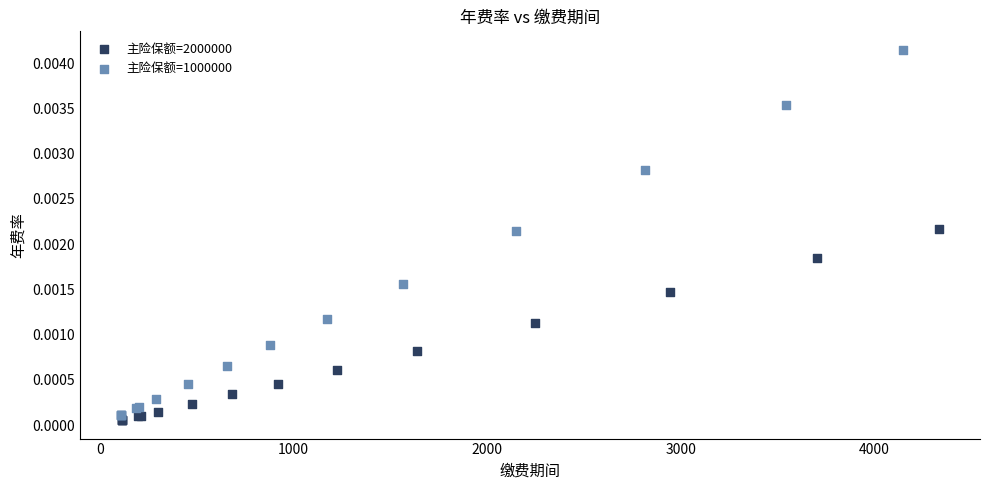

What are all the series names shown in the legend?

主险保额=2000000, 主险保额=1000000